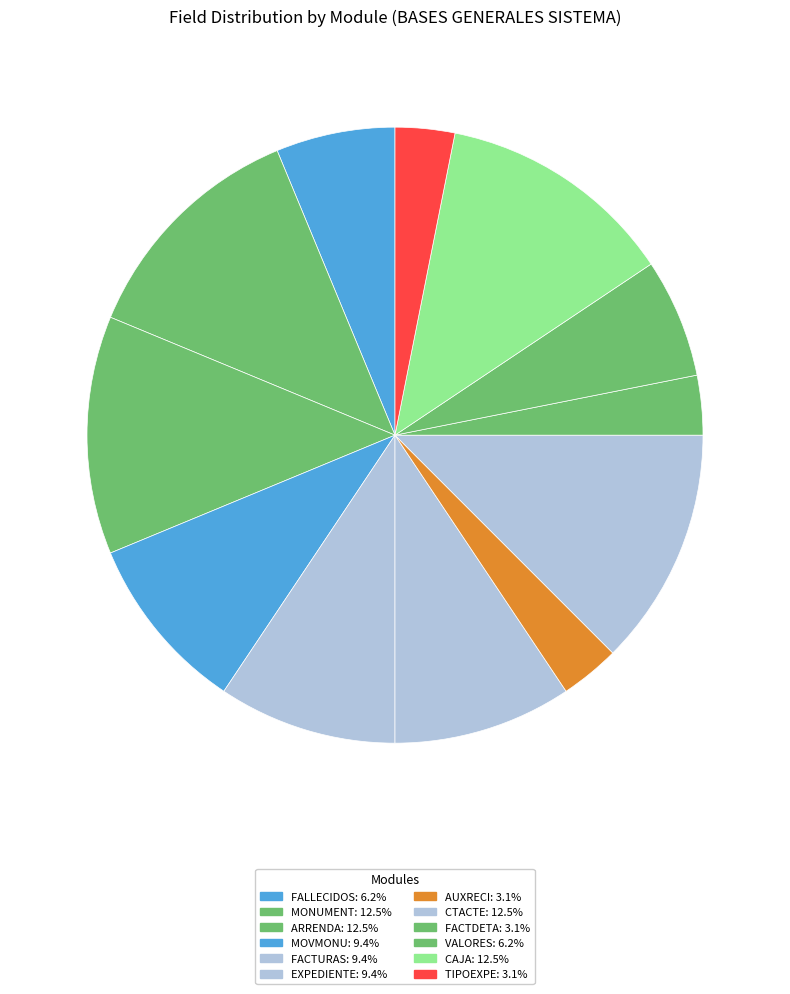

How many segments does this pie chart have?

12